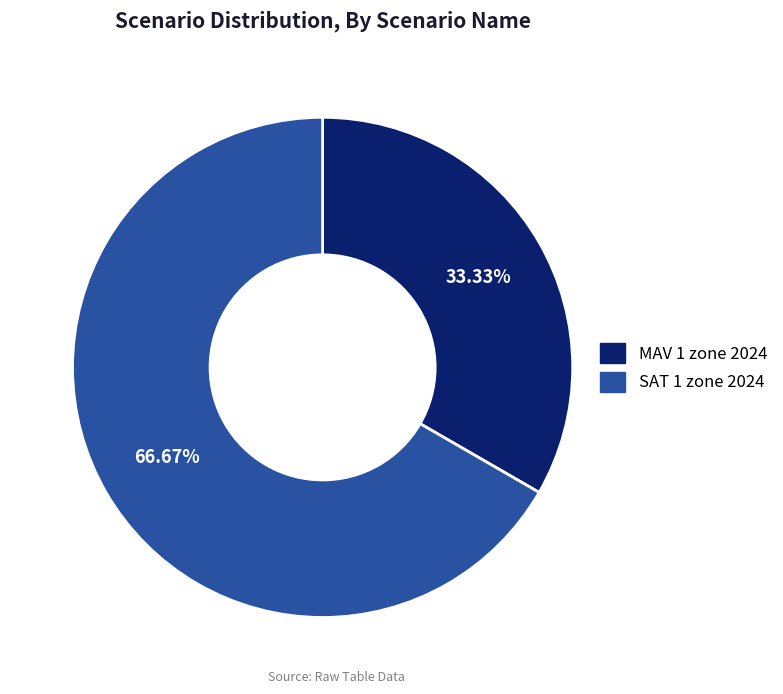

Rank the categories by value from lowest to highest.

MAV 1 zone 2024, SAT 1 zone 2024